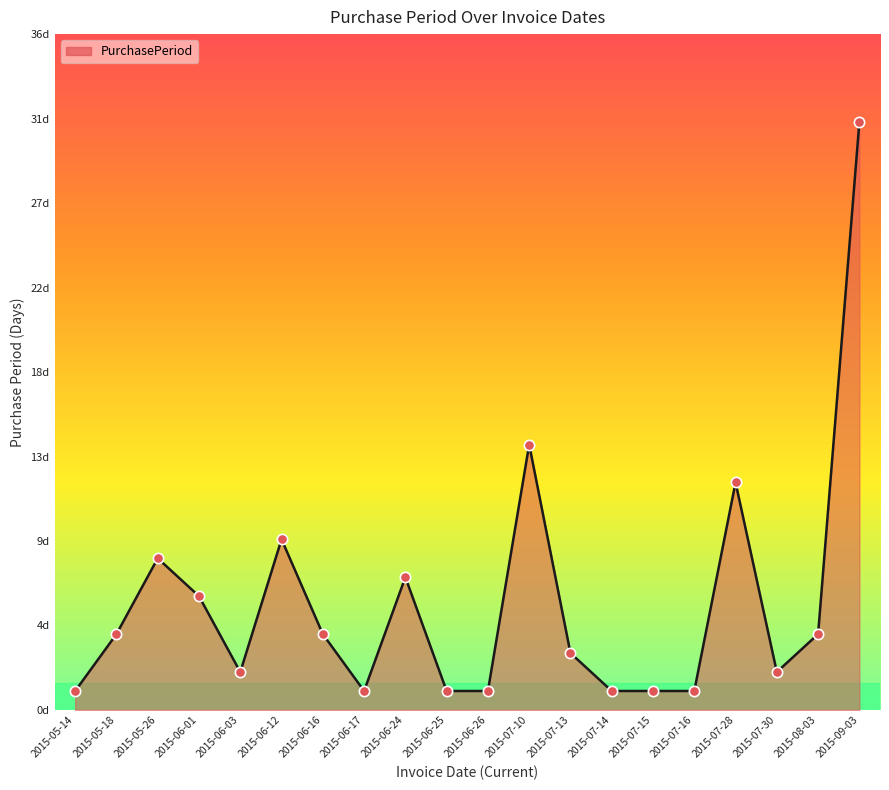

Is this an area chart (filled region under the line)?

Yes